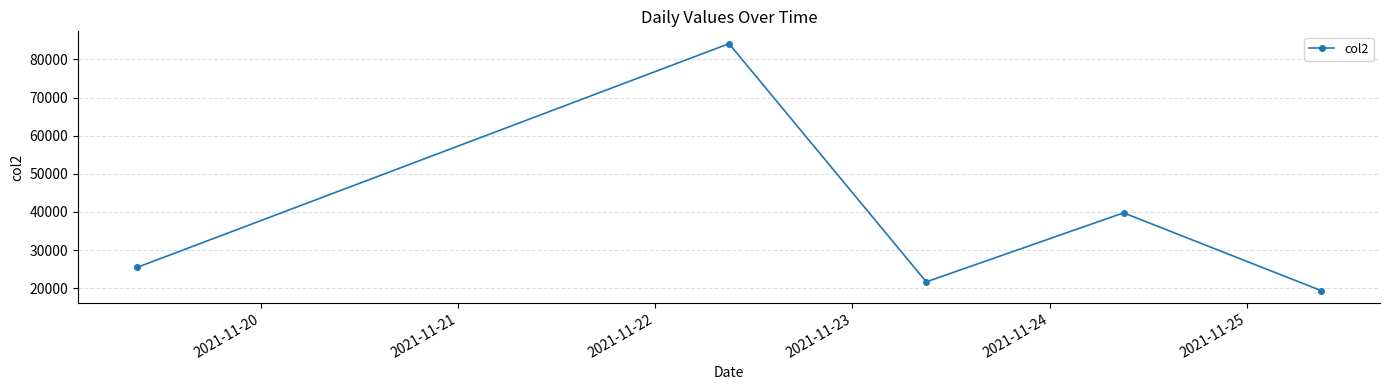

True or false: there are more than 0 points higher than both neighbors.

True